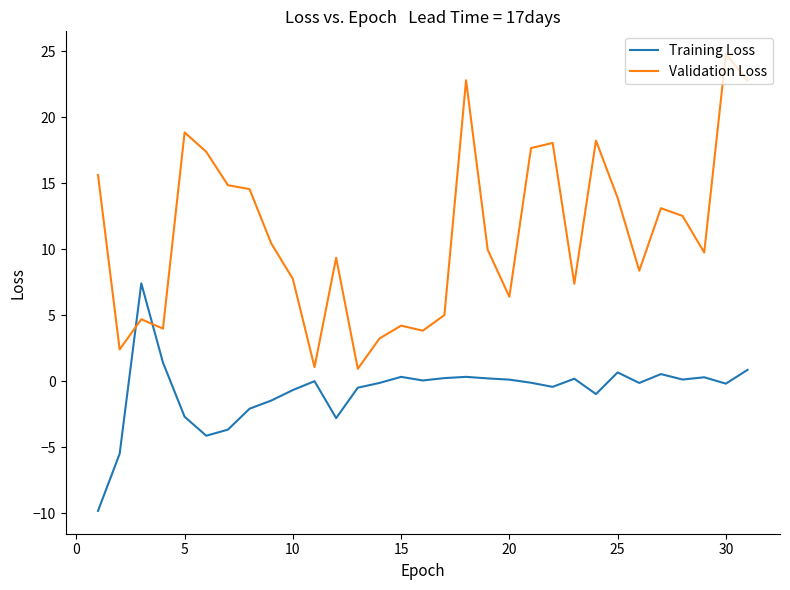

What is the difference between the maximum and minimum values in the Validation Loss series?

23.8